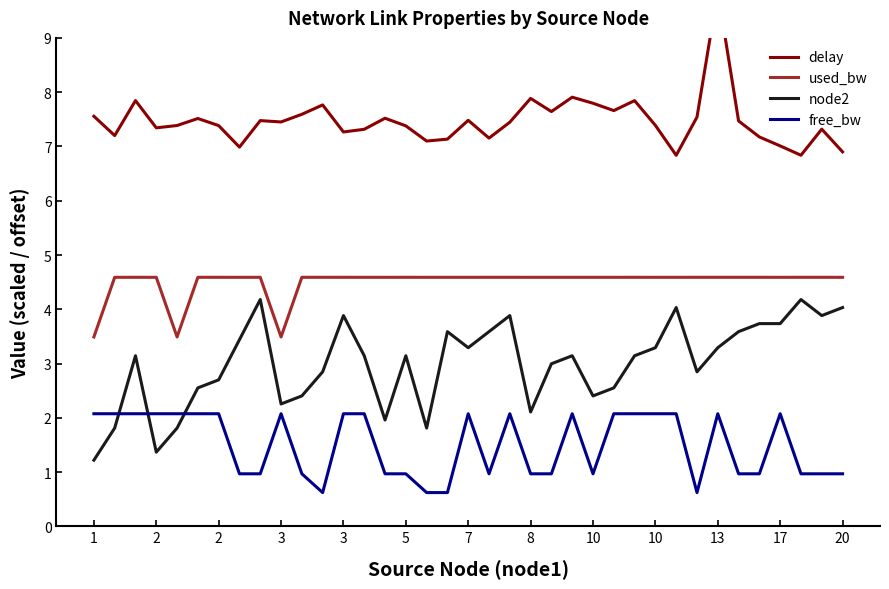

Reading left to right, list all the values displayed in this chart.

delay: 7.6	7.2	7.8	7.3	7.4	7.5	7.4	7.0	7.5	7.5	7.6	7.8	7.3	7.3	7.5	7.4	7.1	7.1	7.5	7.2	7.4	7.9	7.6	7.9	7.8	7.7	7.8	7.4	6.8	7.5	9.9	7.5	7.2	7.0	6.8	7.3	6.9
used_bw: 3.5	4.6	4.6	4.6	3.5	4.6	4.6	4.6	4.6	3.5	4.6	4.6	4.6	4.6	4.6	4.6	4.6	4.6	4.6	4.6	4.6	4.6	4.6	4.6	4.6	4.6	4.6	4.6	4.6	4.6	4.6	4.6	4.6	4.6	4.6	4.6	4.6
node2: 1.2	1.8	3.1	1.4	1.8	2.6	2.7	3.4	4.2	2.3	2.4	2.8	3.9	3.1	2.0	3.1	1.8	3.6	3.3	3.6	3.9	2.1	3.0	3.1	2.4	2.6	3.1	3.3	4.0	2.8	3.3	3.6	3.7	3.7	4.2	3.9	4.0
free_bw: 2.1	2.1	2.1	2.1	2.1	2.1	2.1	1.0	1.0	2.1	1.0	0.6	2.1	2.1	1.0	1.0	0.6	0.6	2.1	1.0	2.1	1.0	1.0	2.1	1.0	2.1	2.1	2.1	2.1	0.6	2.1	1.0	1.0	2.1	1.0	1.0	1.0